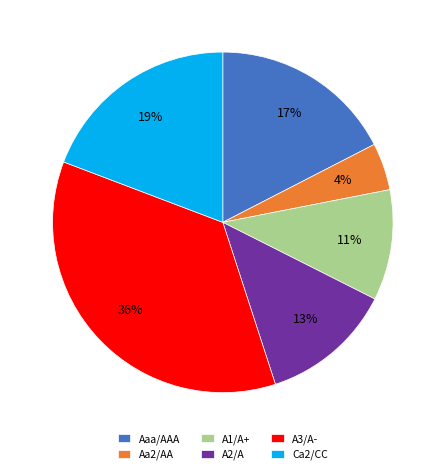

What is the largest slice in the pie chart?

A3/A-